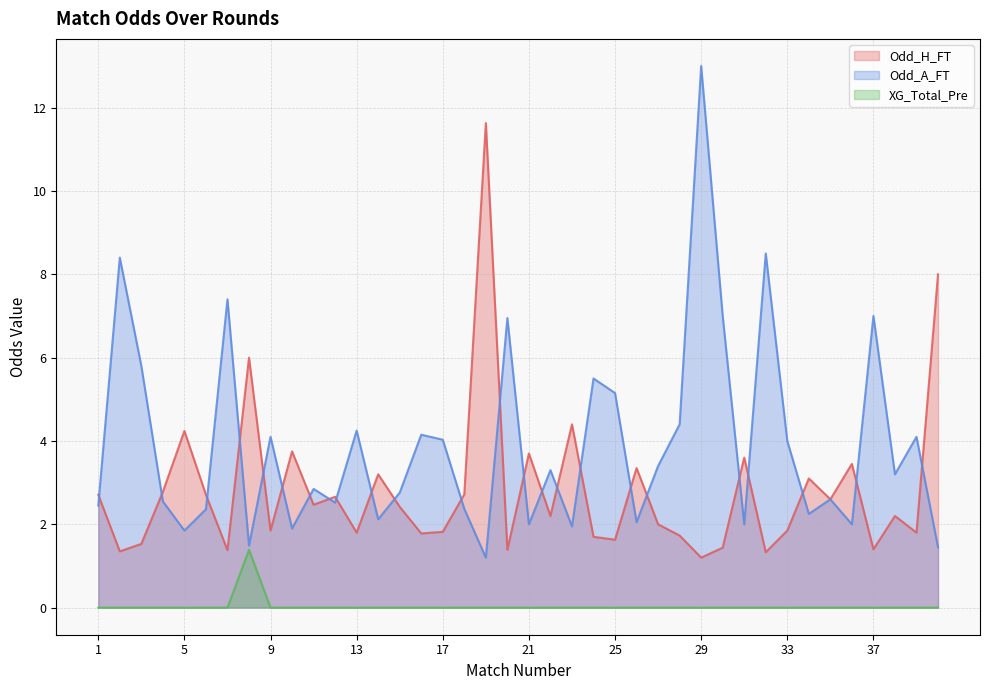

Rank the categories by Odd_A_FT value from highest to lowest.

29, 32, 2, 7, 30, 37, 20, 3, 24, 25, 28, 13, 16, 9, 39, 17, 33, 27, 22, 38, 11, 15, 35, 4, 12, 1, 18, 6, 34, 14, 26, 21, 31, 36, 23, 10, 5, 8, 40, 19